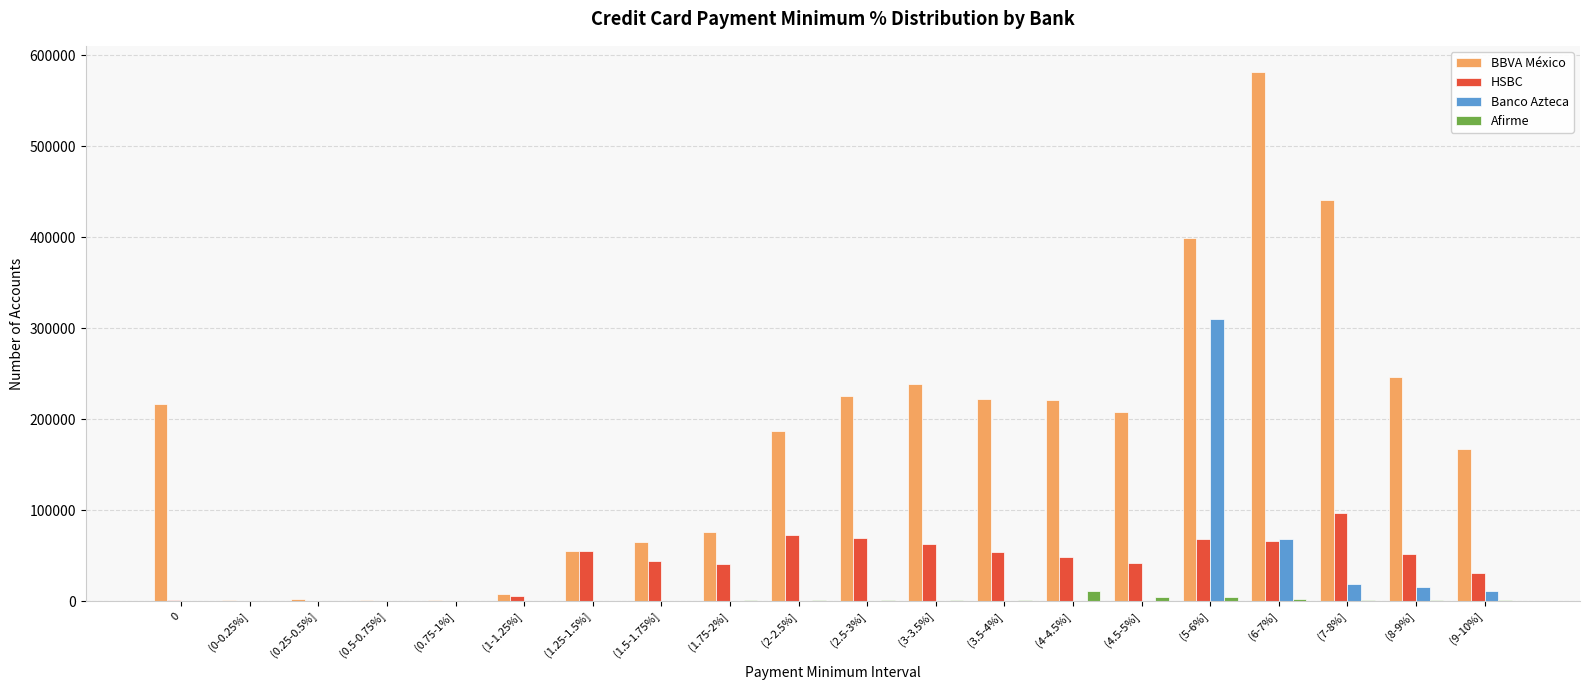

What is the total value across all series at (0-0.25%]?

991